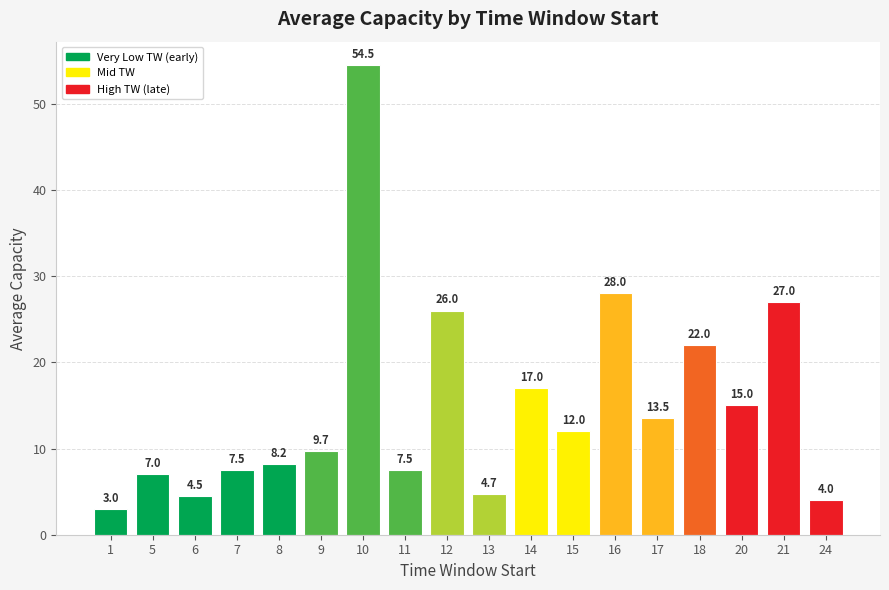

Approximately how many times larger is the value at 12 compared to 21?

1.0